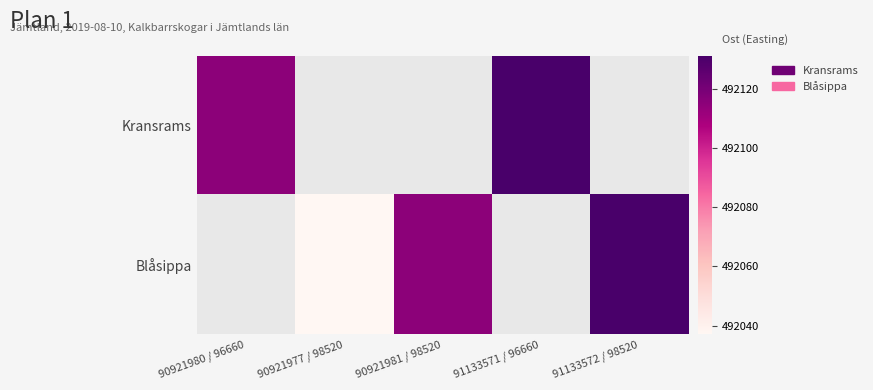

Which category has the lowest value across all series?

90921977 / 98520